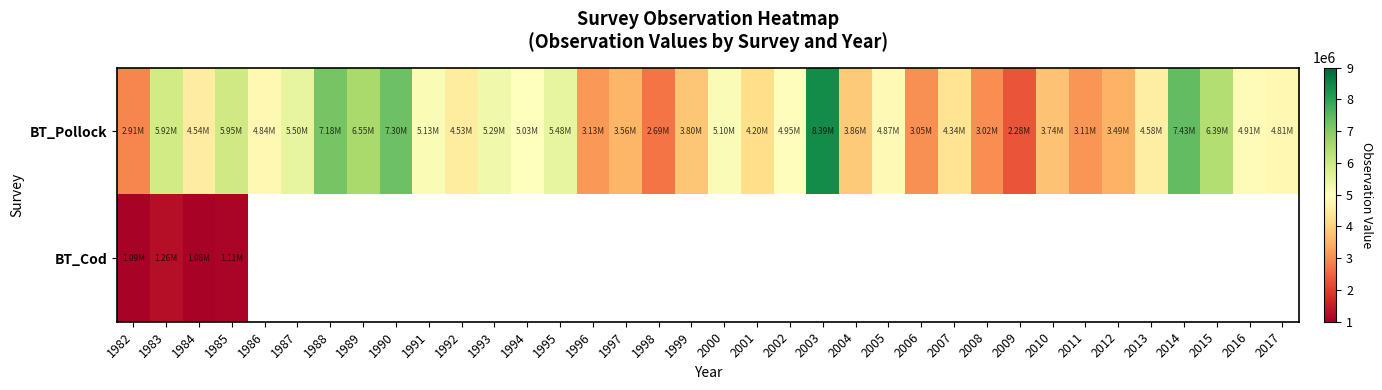

What is the minimum value shown in the chart?

1078132.1